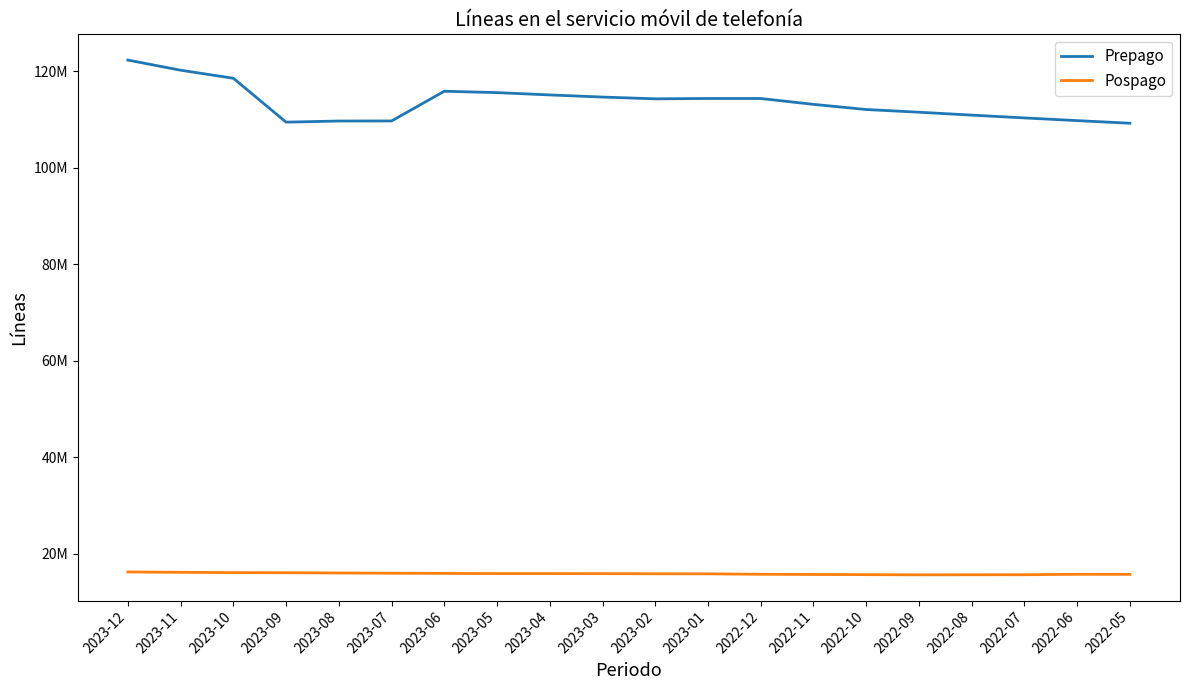

True or false: Pospago has a value of 15882399 at 2023-04.

True